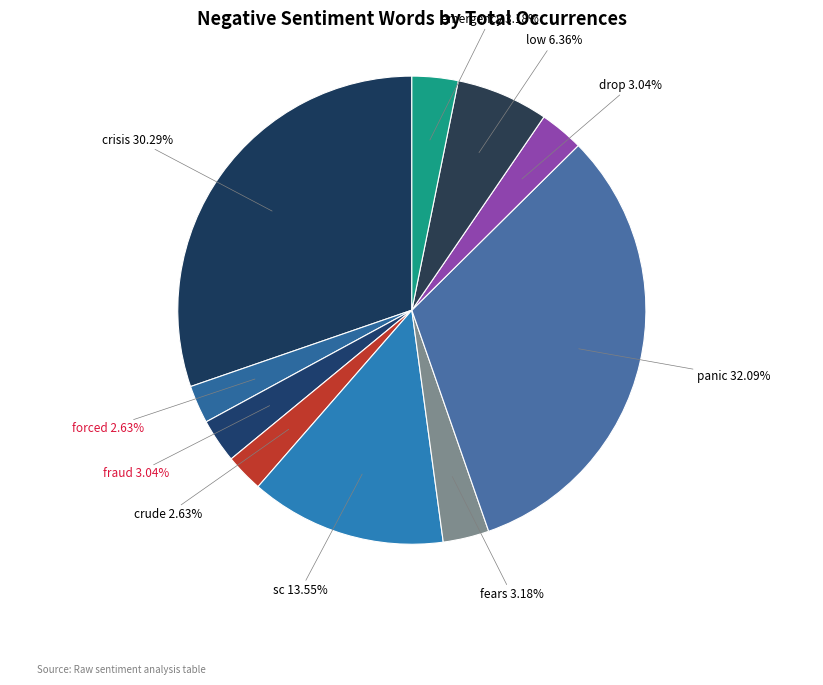

To the nearest percent, what portion does emergency represent?

3%